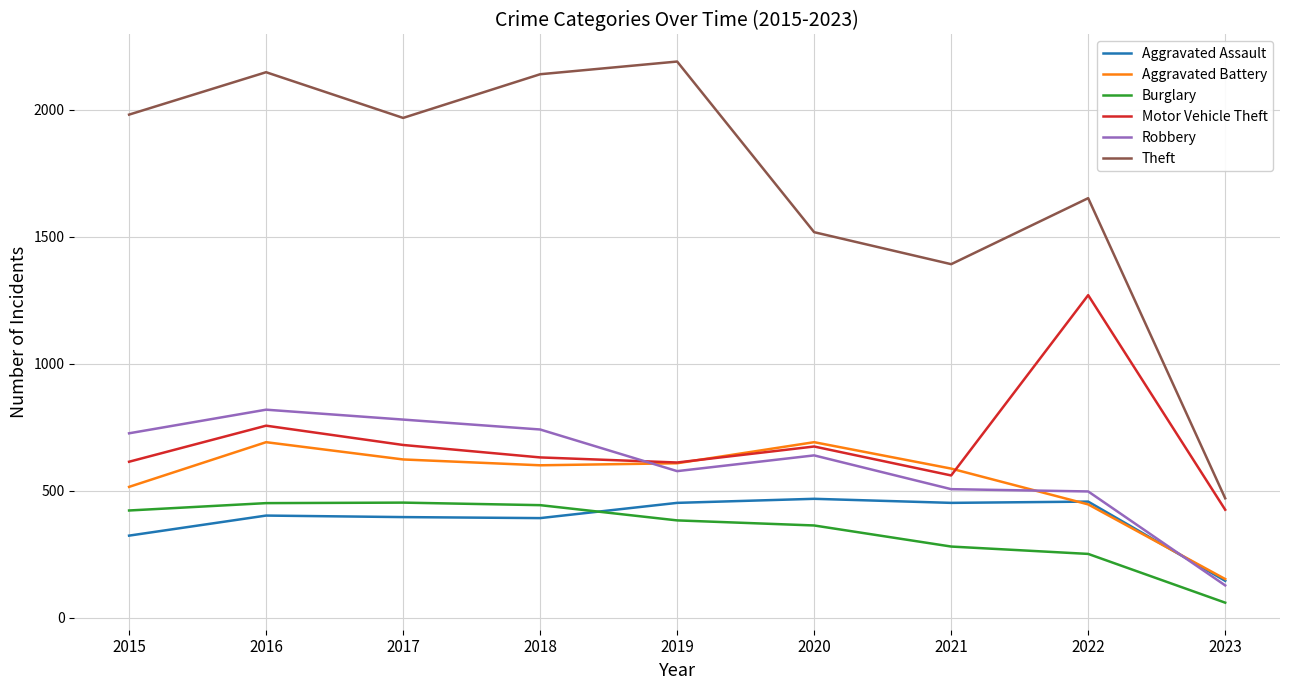

What is the difference between the maximum and minimum values in the Aggravated Assault series?

323